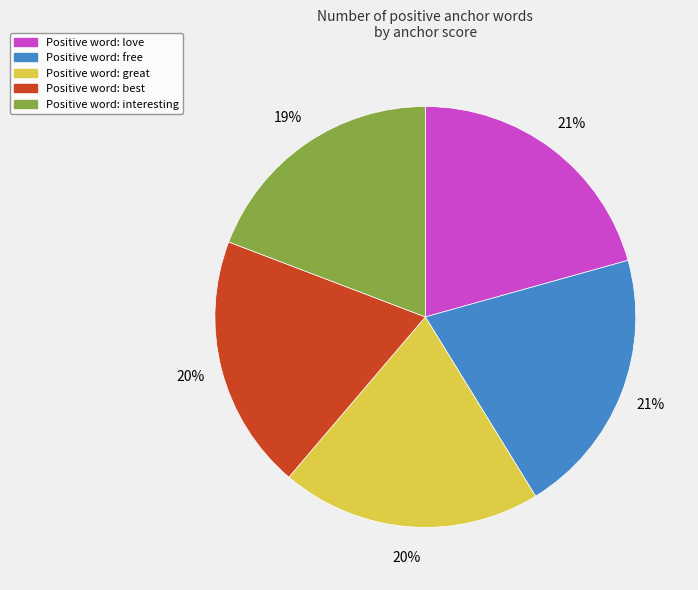

Is there any slice that represents more than half of the pie?

No